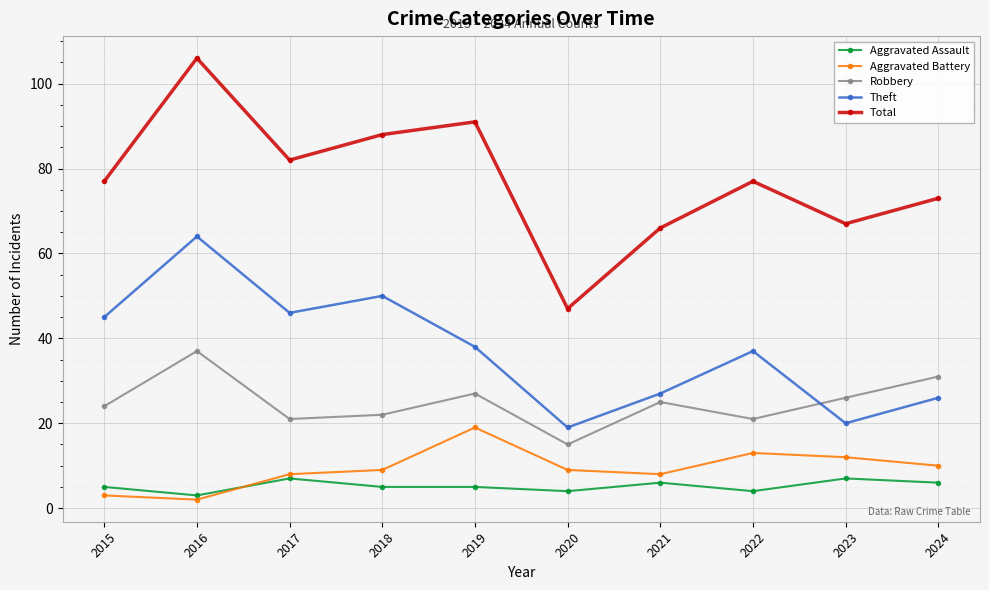

What is the total value across all series at 2015?

154